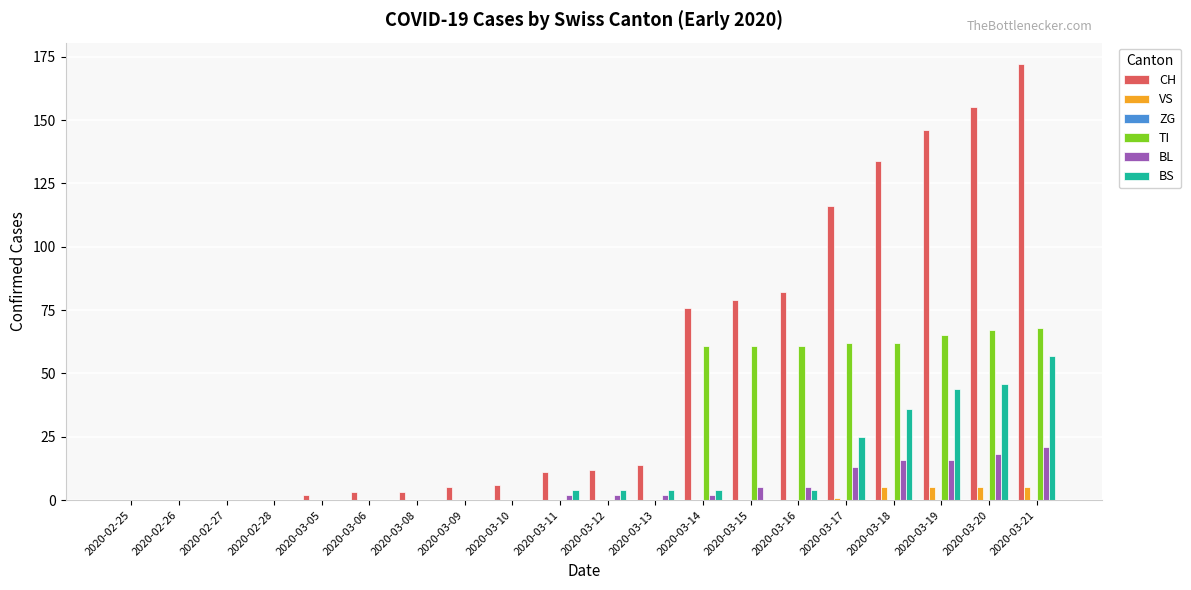

Are the bars grouped side by side (vs. stacked)?

Yes